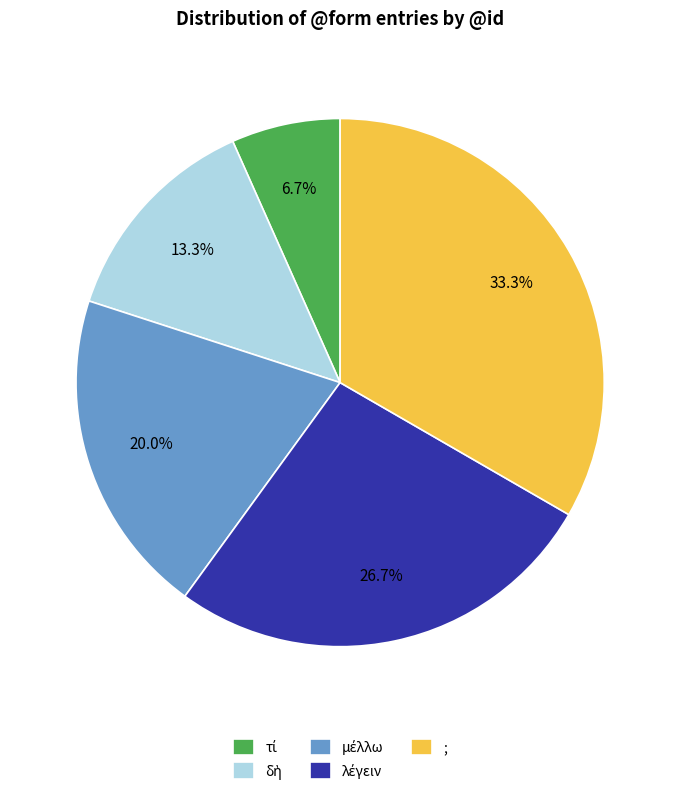

What percentage is NOT represented by ;?

66.7%